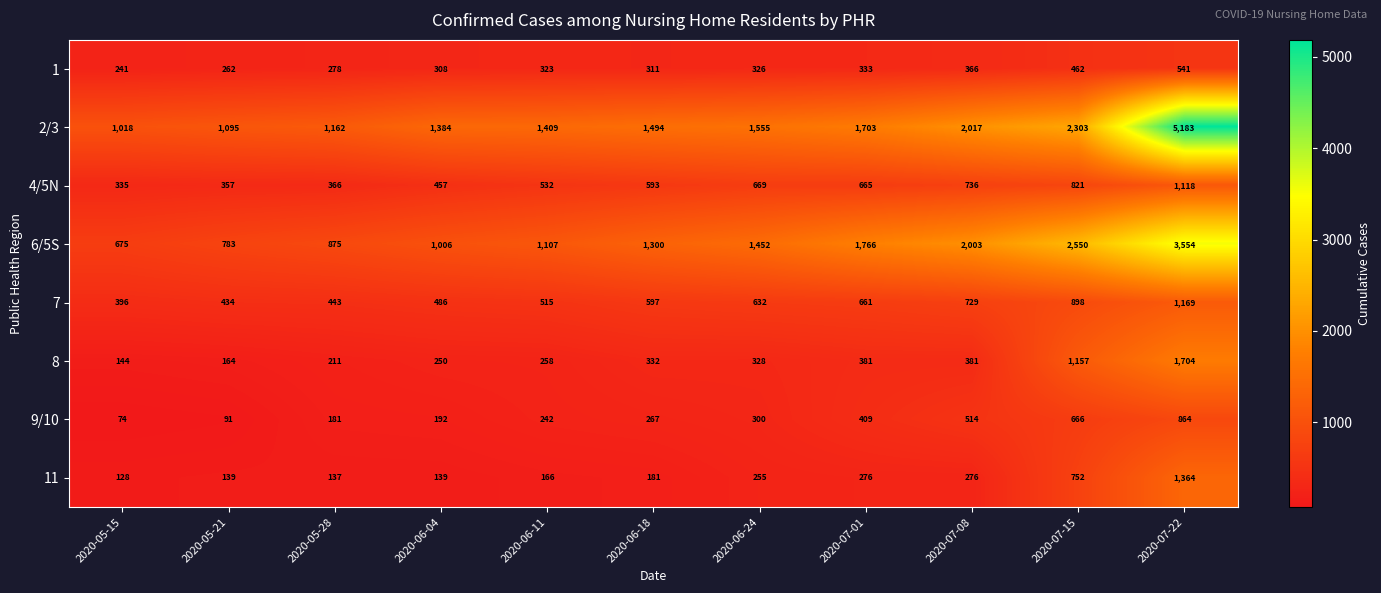

What is the approximate value of 4/5N at 2020-07-15?

821